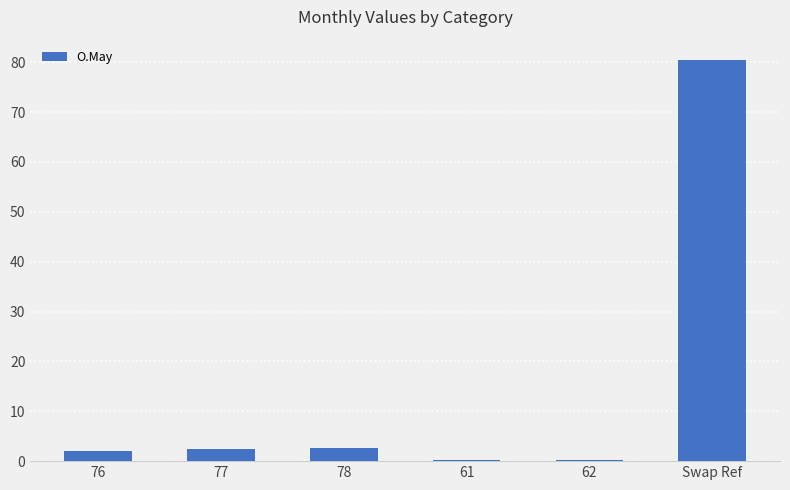

What is the sum of all values?

88.0